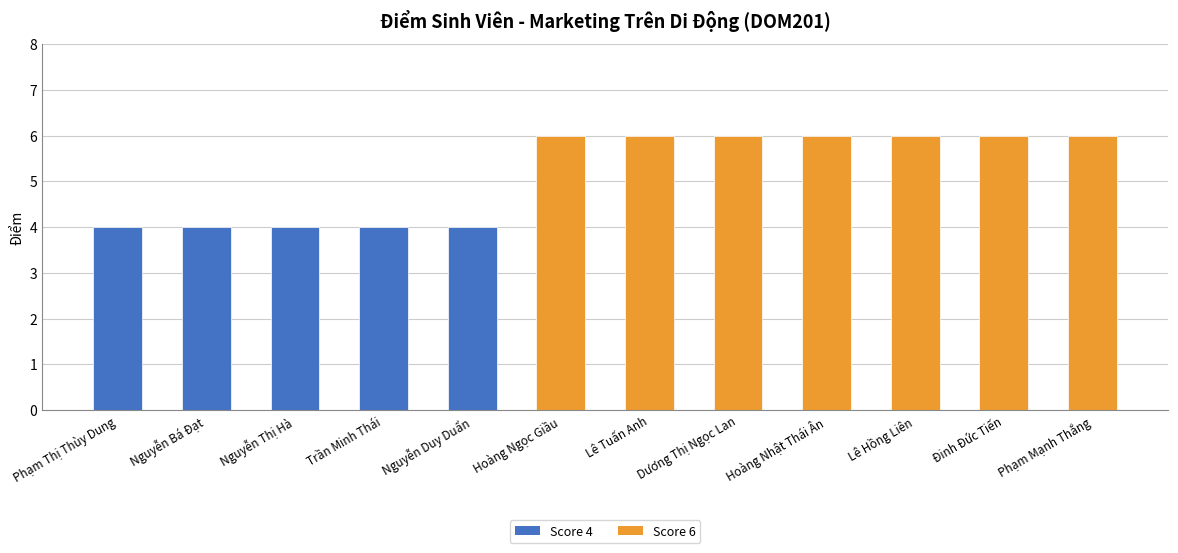

How many values are below 6?

5